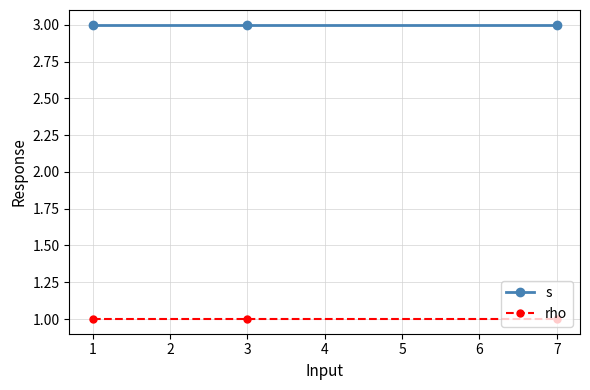

Rank the series by their maximum value, from highest to lowest.

s, rho